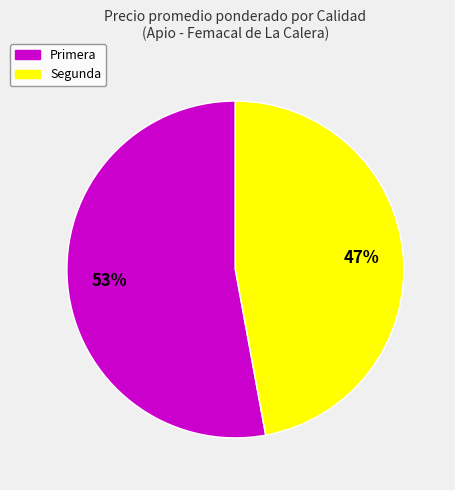

Rank the categories by value from highest to lowest.

Primera, Segunda